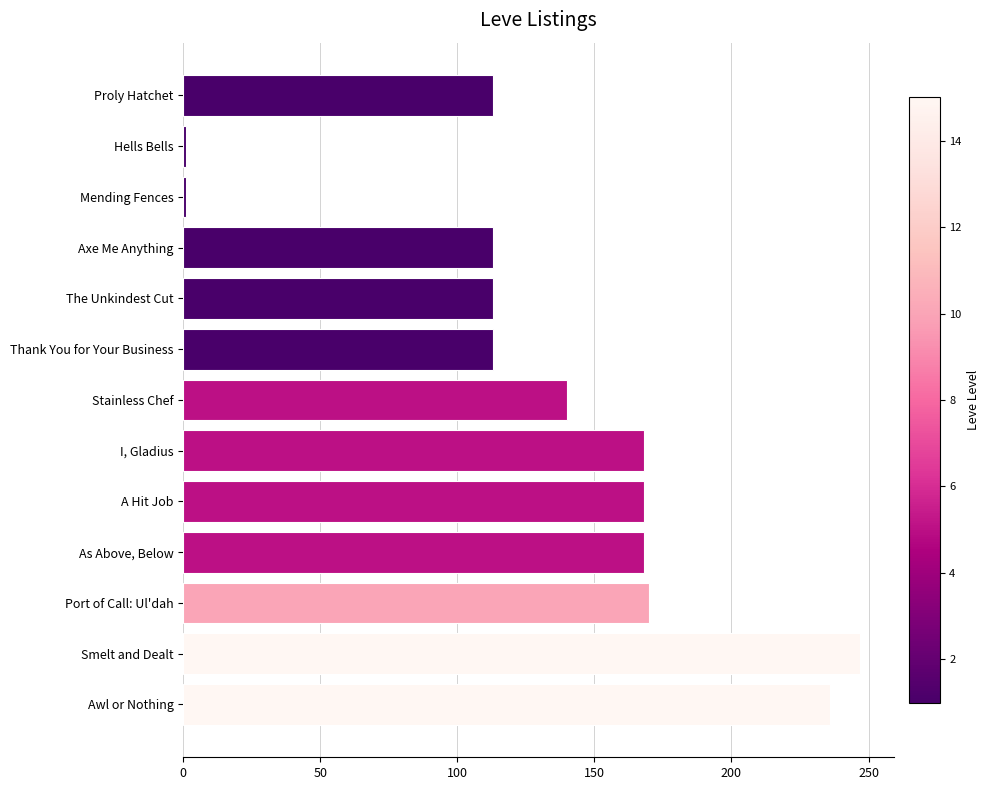

Reading top to bottom, extract all data points from this chart.

Proly Hatchet=113	Hells Bells=1	Mending Fences=1	Axe Me Anything=113	The Unkindest Cut=113	Thank You for Your Business=113	Stainless Chef=140	I, Gladius=168	A Hit Job=168	As Above, Below=168	Port of Call: Ul'dah=170	Smelt and Dealt=247	Awl or Nothing=236